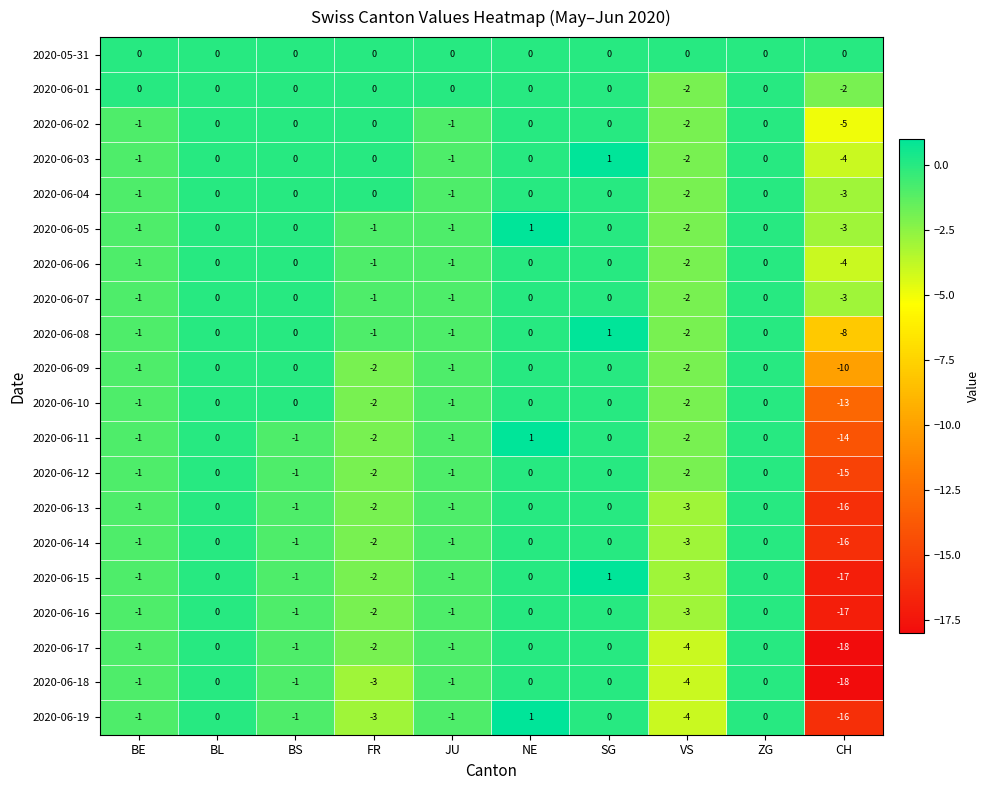

What is the sum of all 2020-06-11 values?

-20